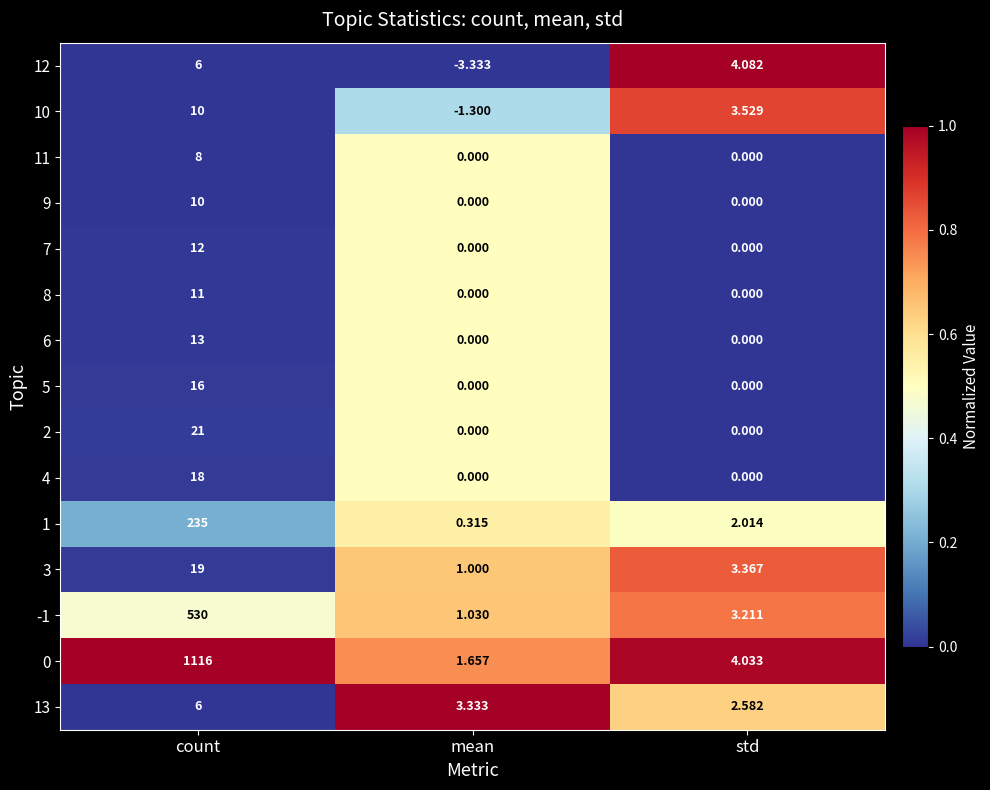

Which label corresponds to the smallest value in the chart?

mean